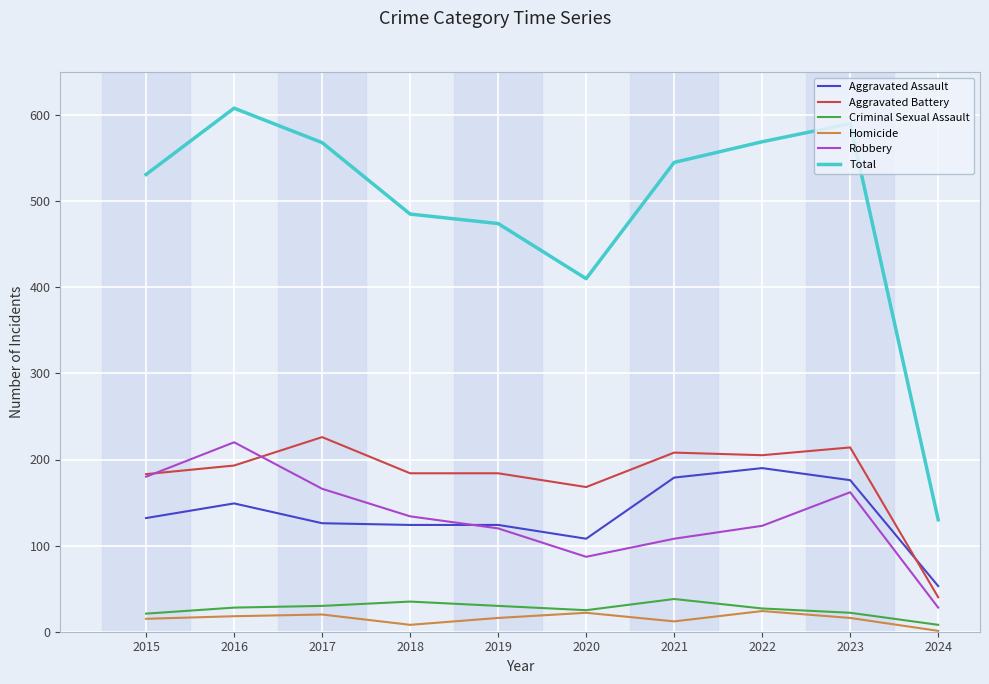

Which series changed the most between 2023 and 2024?

Total